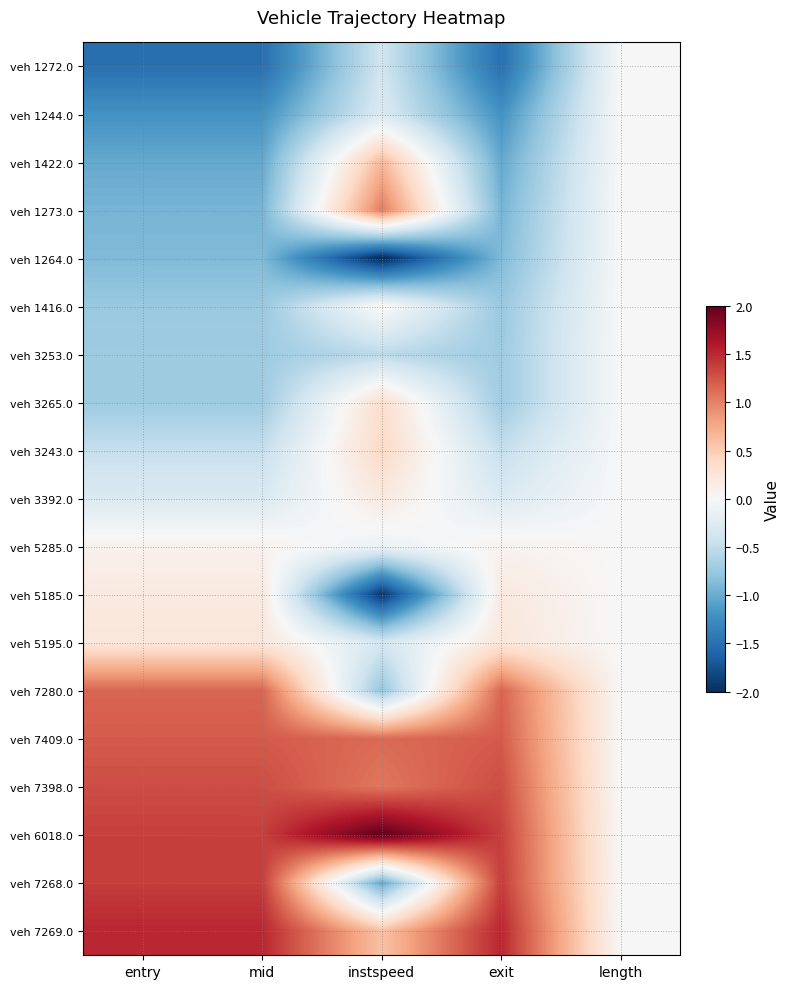

How many series are shown in this chart?

19